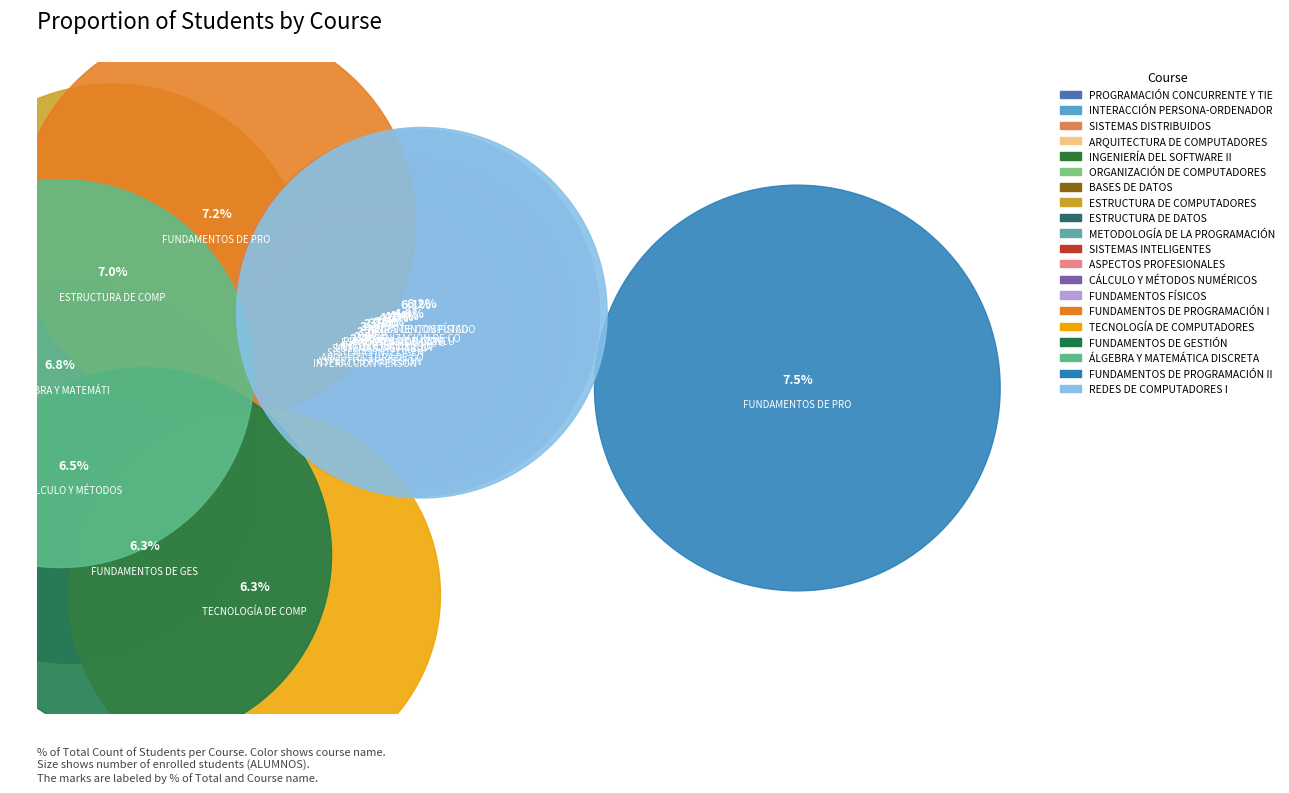

What percentage do FUNDAMENTOS FÍSICOS and ARQUITECTURA DE COMPUTADORES together represent?

9.1%